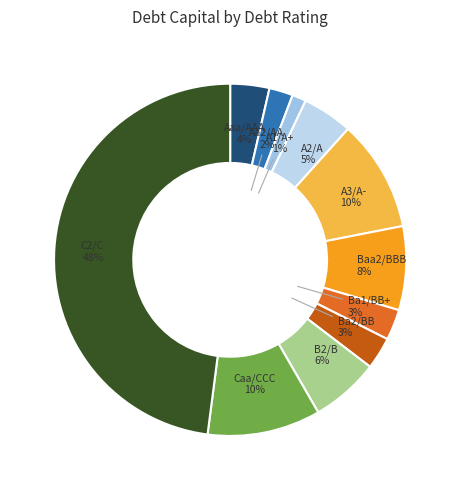

Does any single category account for the majority?

No